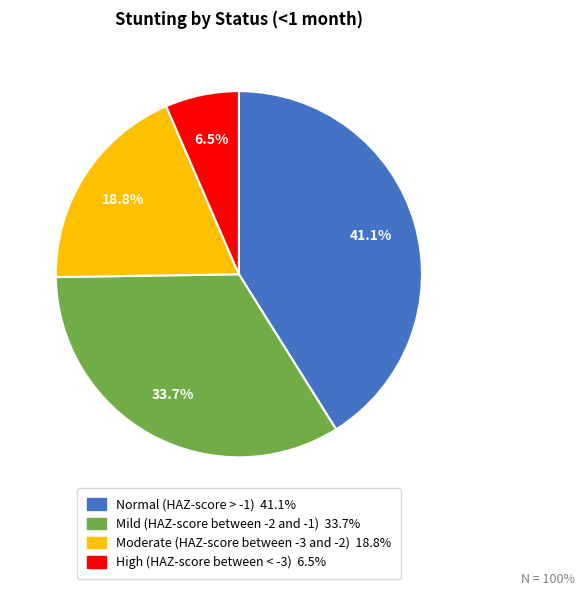

To the nearest percent, what percentage of the pie is Moderate (HAZ-score between -3 and -2)?

19%